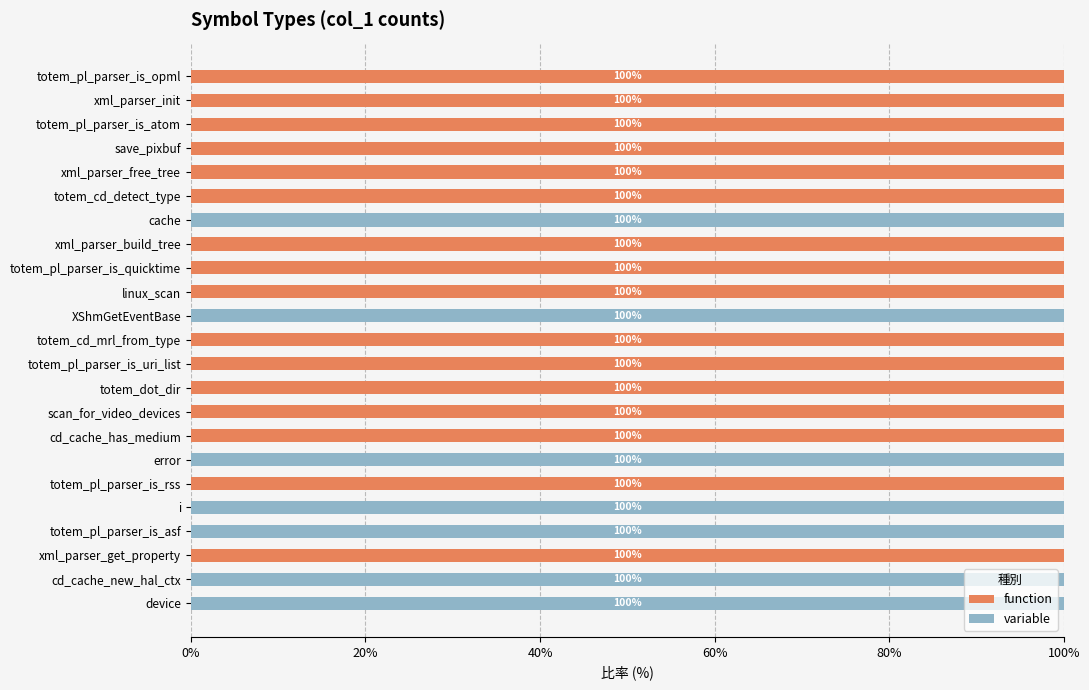

What is the sum of all function values?

1600